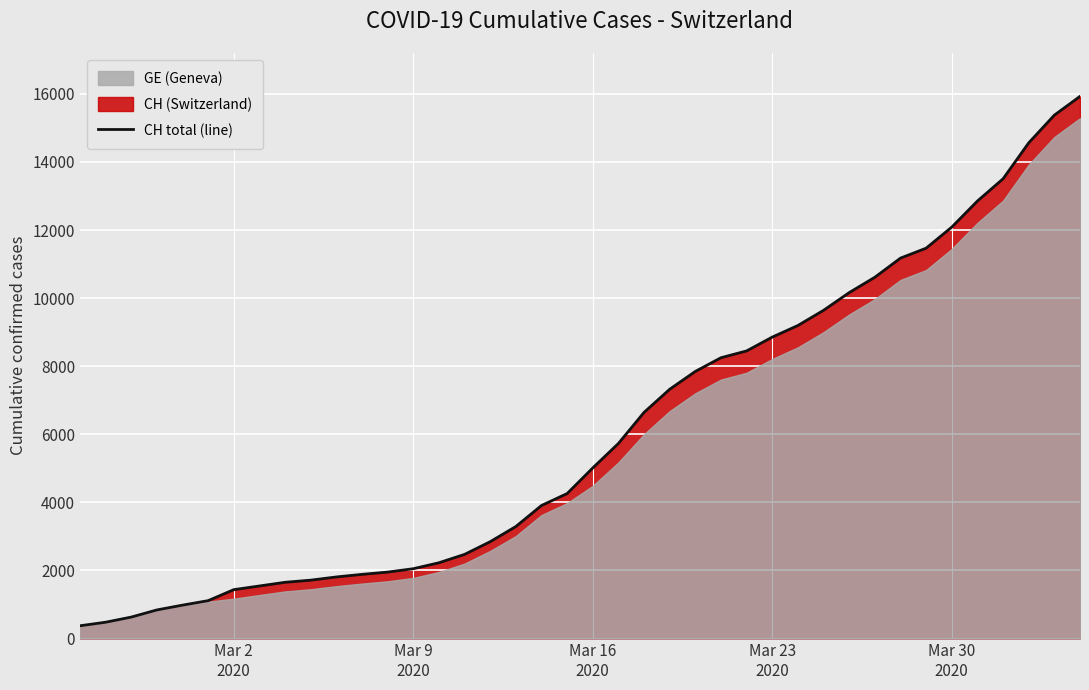

What is the highest value of the CH total (line) series?

15926